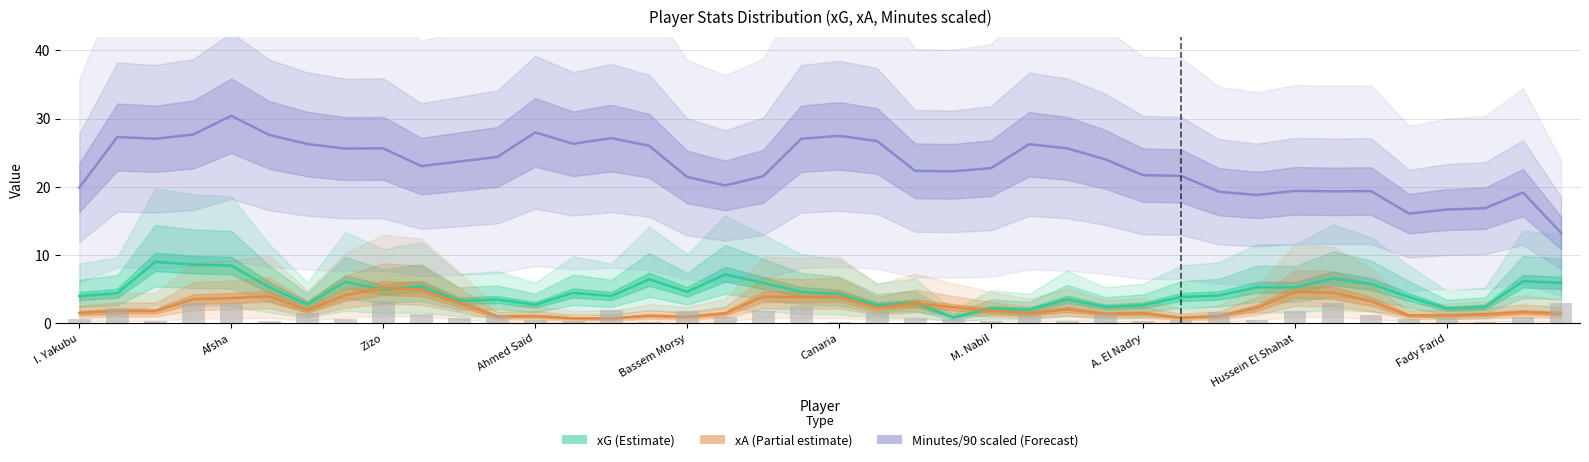

What is the value of the xG (Estimate) bar at the 34th from the left?

6.6